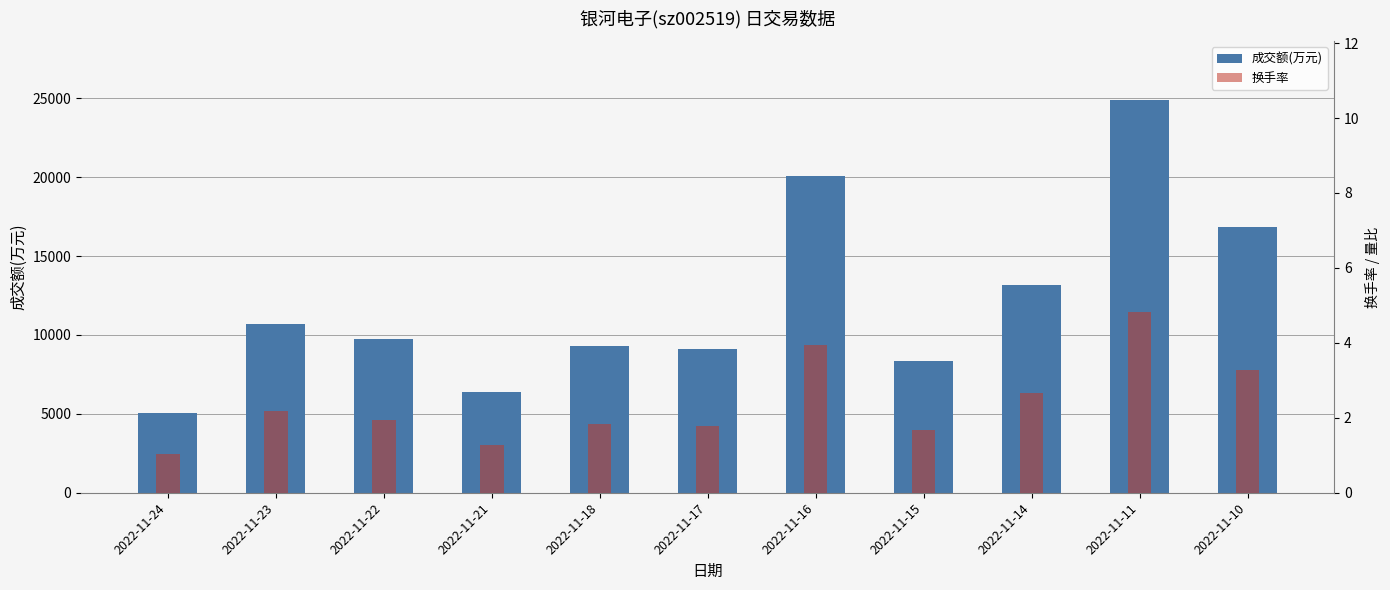

List the series in order of their overall mean, highest first.

成交额(万元), 换手率